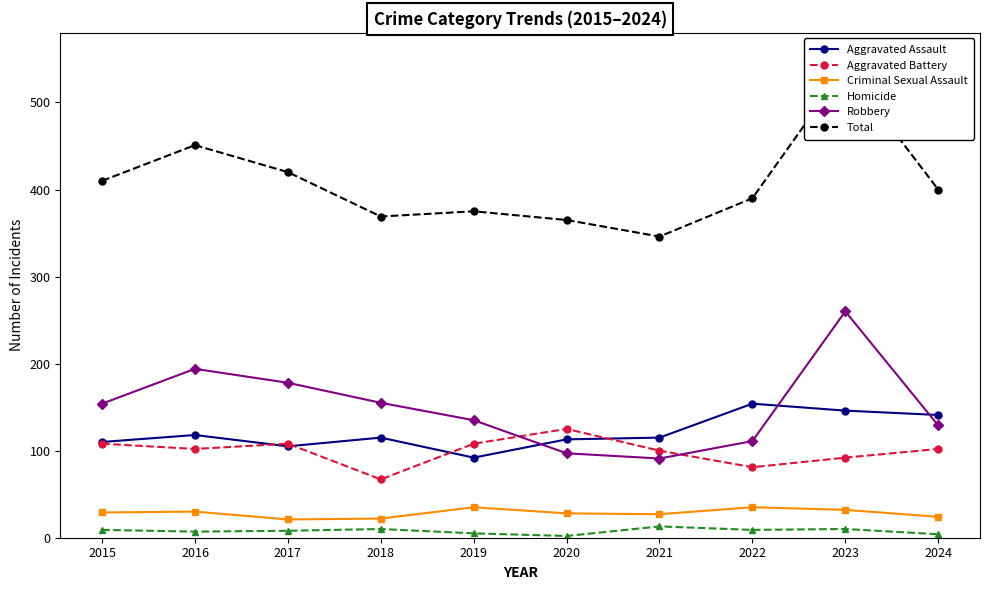

List the series in order of their peak value, highest first.

Total, Robbery, Aggravated Assault, Aggravated Battery, Criminal Sexual Assault, Homicide